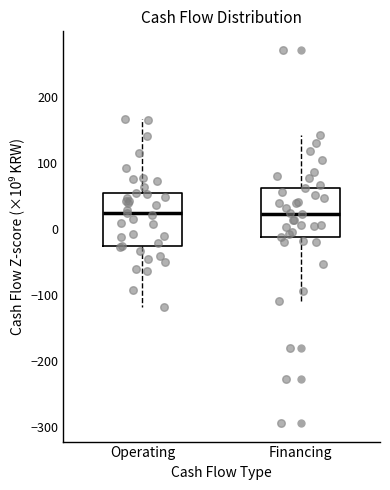

Reading left to right, read every box against the y-axis: the position of its median line, the range the box covers, and the ends of its whiskers. The values are not printed on the chart, so give them approximately, as read against the axis.

Operating: median 20, box -30 to 50, whiskers -120 to 170
Financing: median 20, box -10 to 60, whiskers -110 to 140